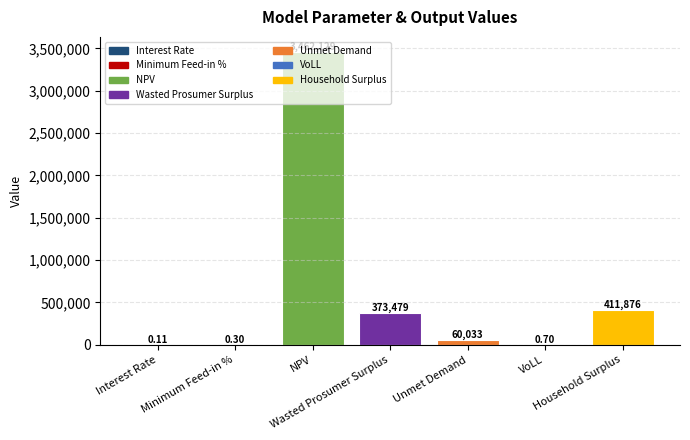

Reading right to left, what are all the values shown in this chart?

411875.5	0.7	60033.0	373479.0	3462129.1	0.3	0.1